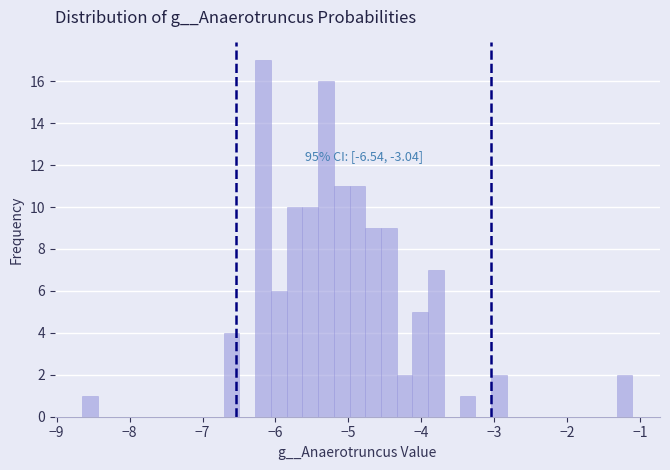

Around what value on the x-axis is the tallest bar? Give the approximate position of its centre, as read against the axis.

-6.2